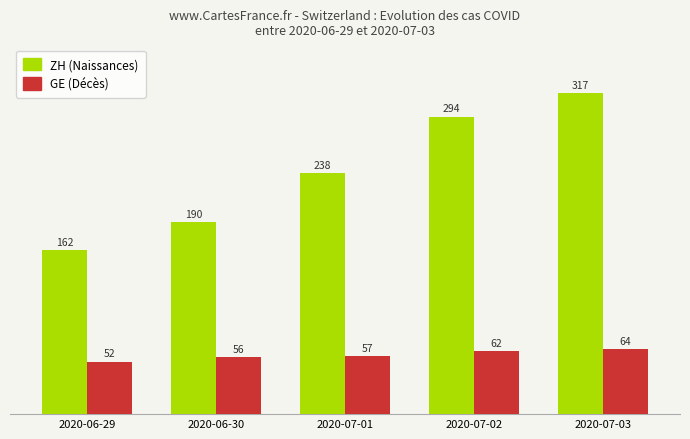

Count the number of data series in this chart.

2